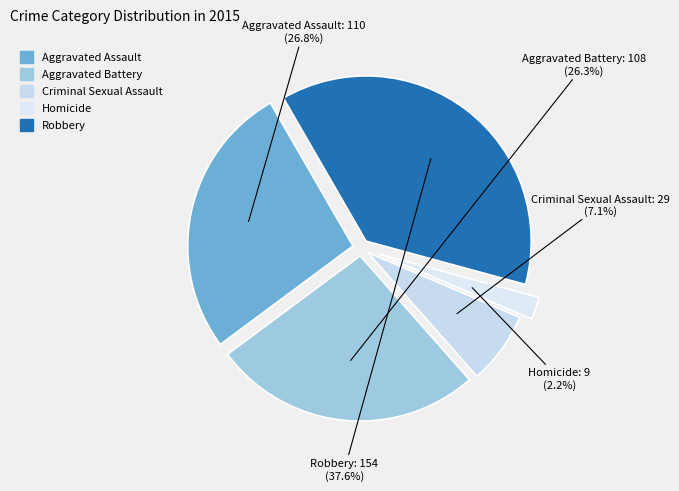

To the nearest percent, what is the difference between the largest and smallest slice percentages?

35%